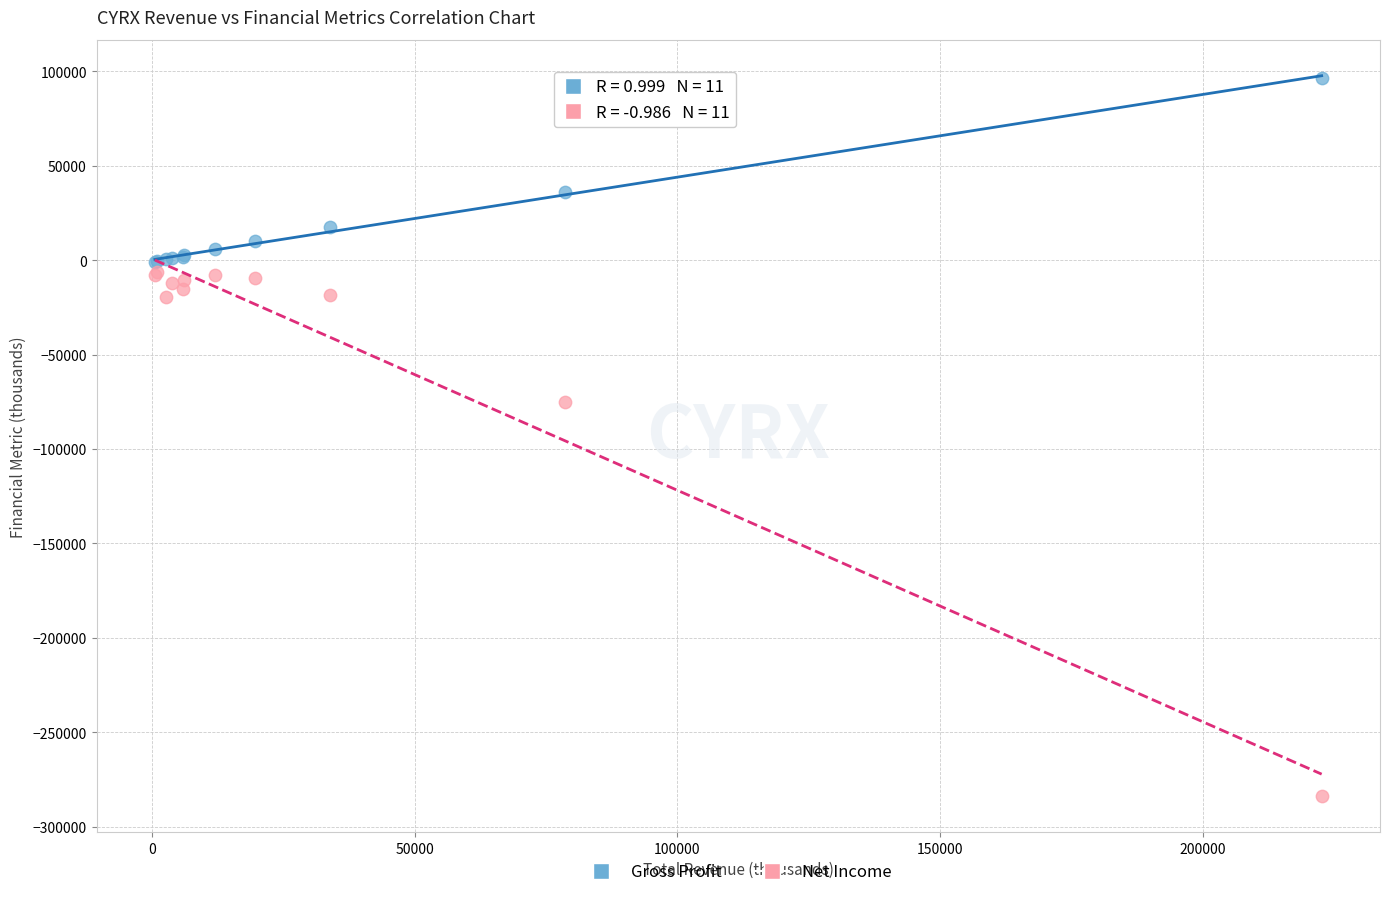

Which series reaches the minimum Y coordinate?

Net Income